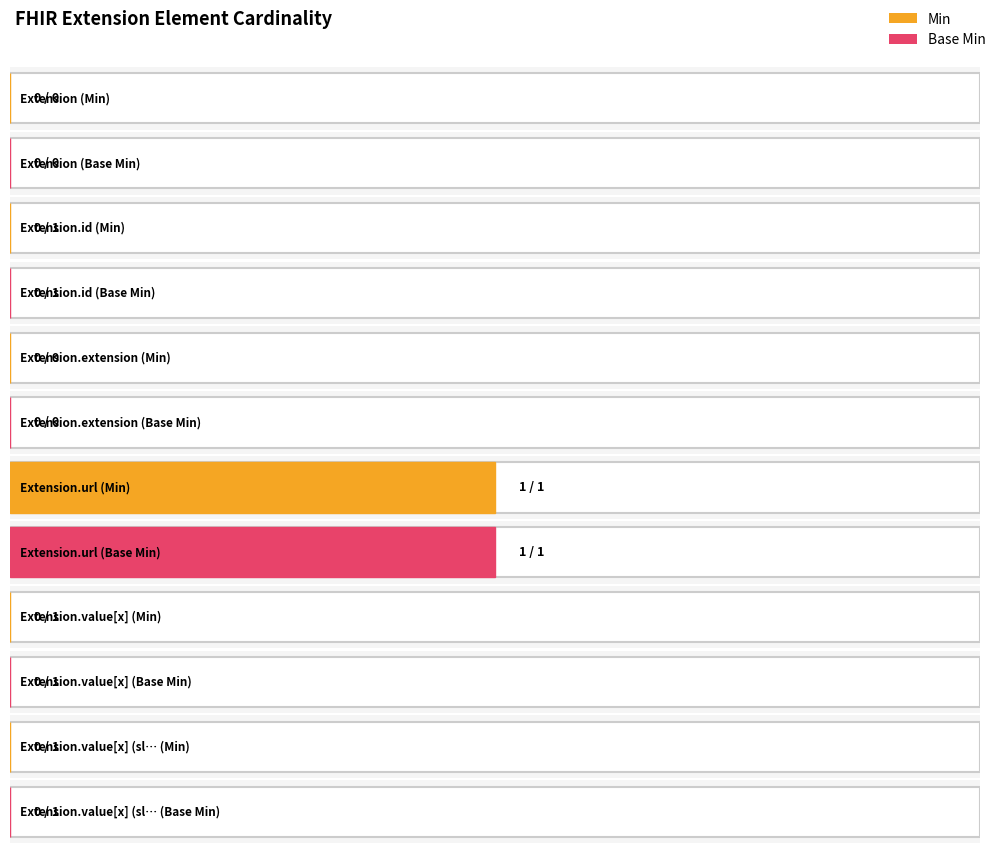

Count the Min values in the range 0 to 1.

6